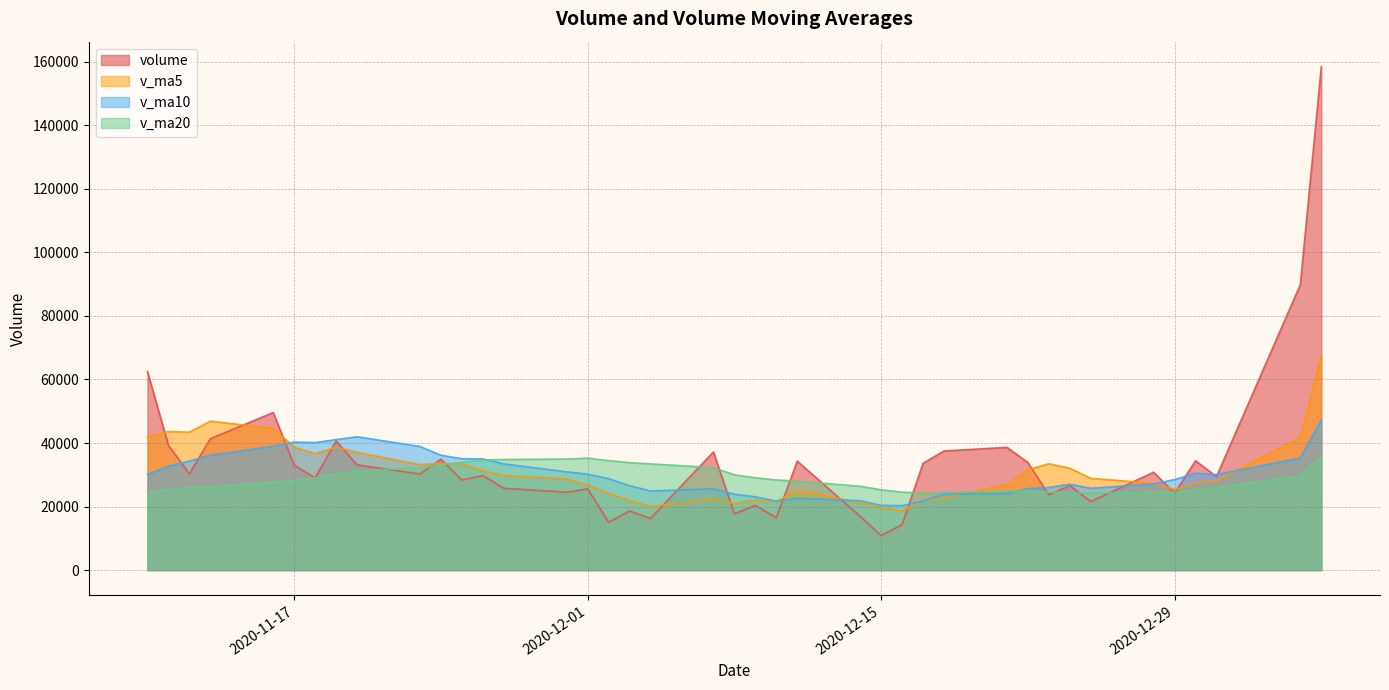

Which series has the largest total across all categories?

volume